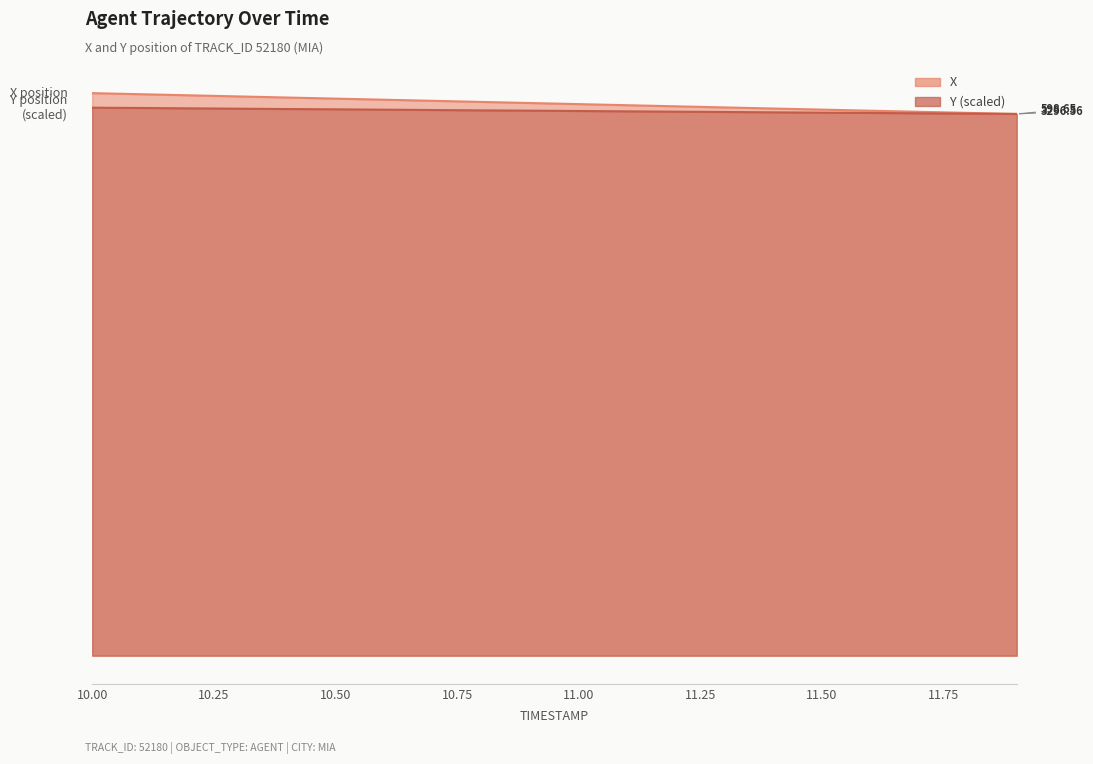

Reading left to right, transcribe all the data shown in this chart.

X: 621.7	620.5	619.2	618.0	616.8	615.6	614.4	613.2	611.9	610.7	609.5	608.3	607.1	605.9	604.6	603.4	602.2	601.0	599.8	598.7
Y: 605.6	605.2	604.9	604.5	604.1	603.8	603.4	603.0	602.6	602.3	601.9	601.5	601.1	600.8	600.4	600.0	599.7	599.3	599.0	598.7